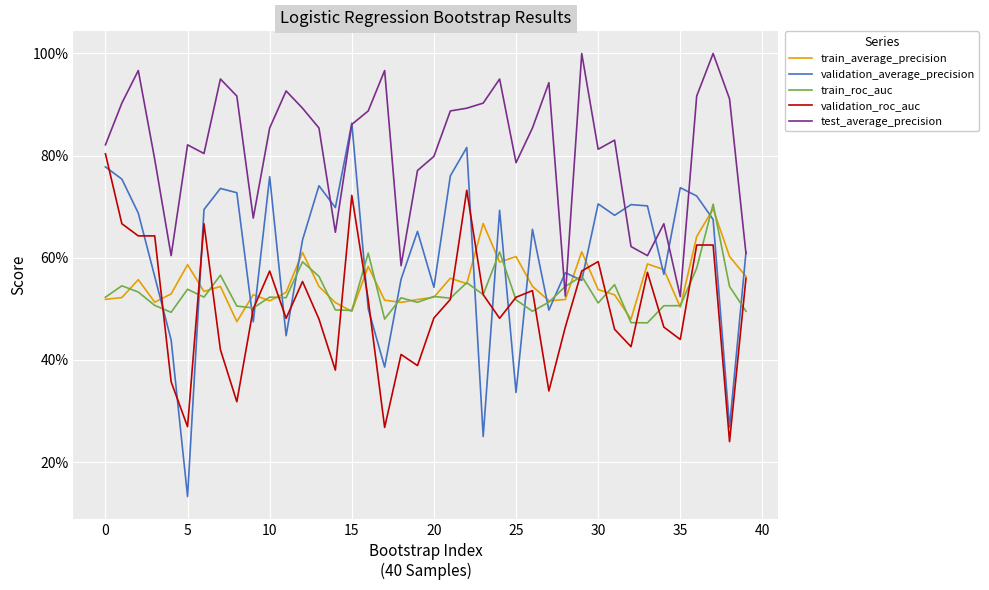

Which series has the largest total across all categories?

test_average_precision